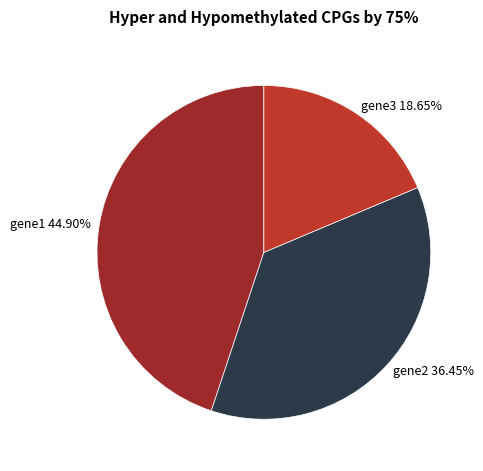

What percentage do gene3 and gene2 together represent?

55.1%